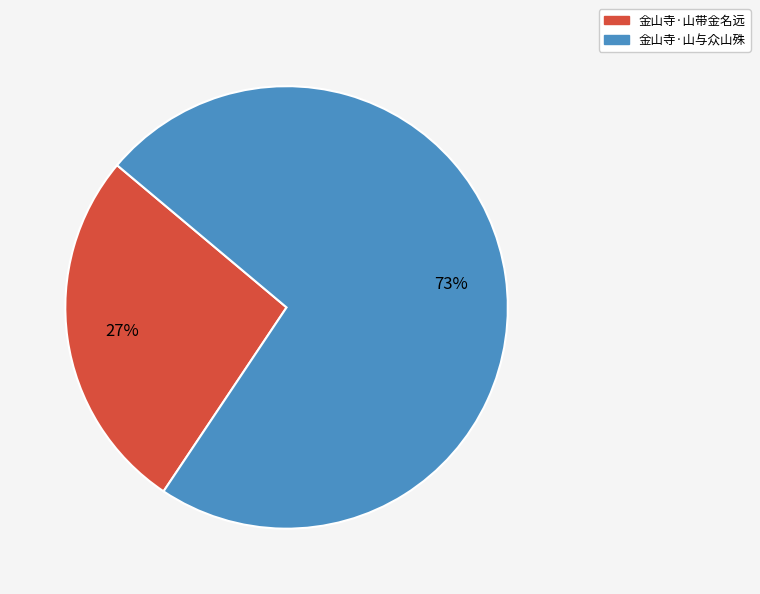

Count the number of slices in the pie.

2